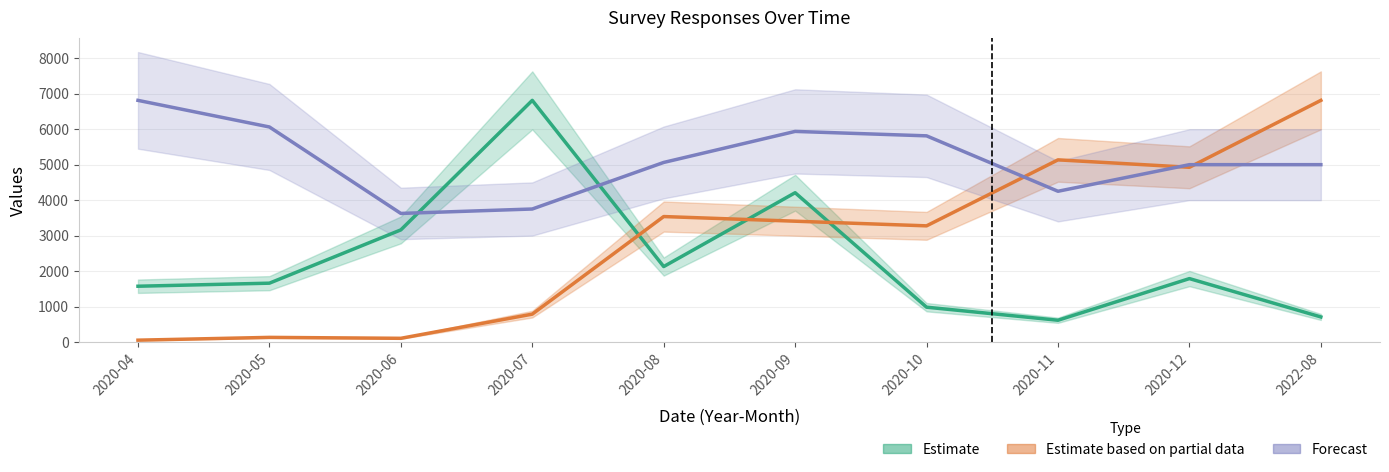

What is the greatest value displayed?

6812.0